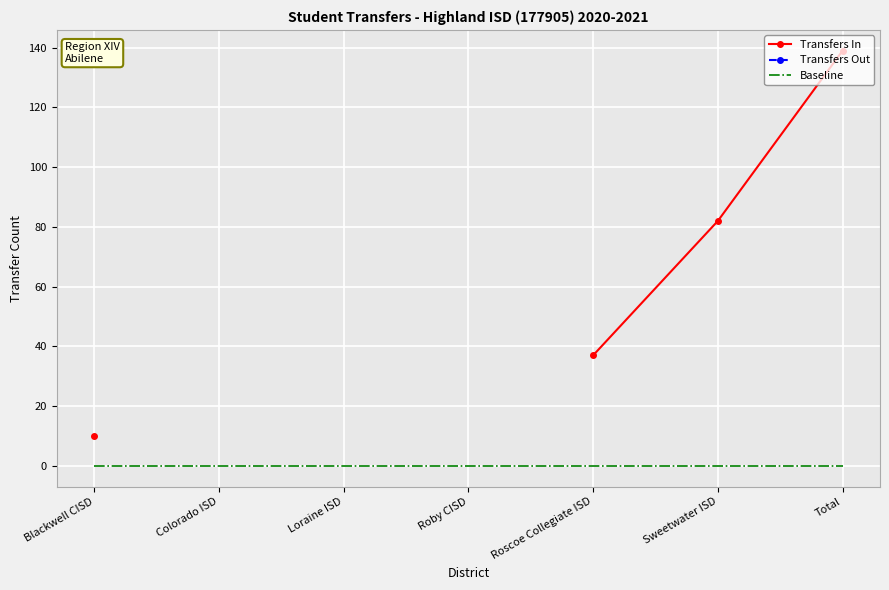

Is it true that Baseline equals 0.0 at Blackwell CISD?

True